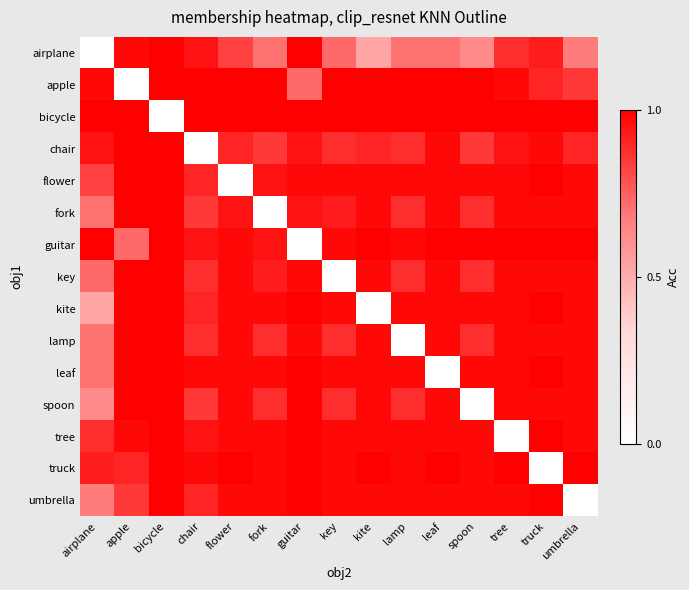

At how many categories does at least one series exceed 0?

15